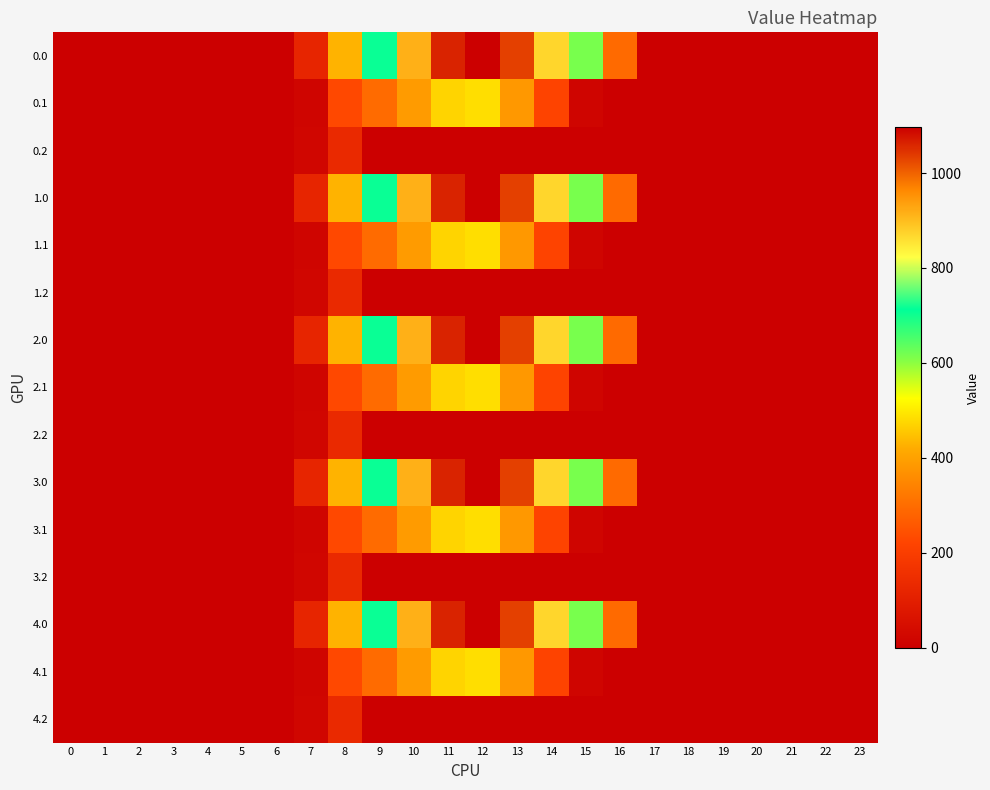

What is the greatest value displayed?

1096.7